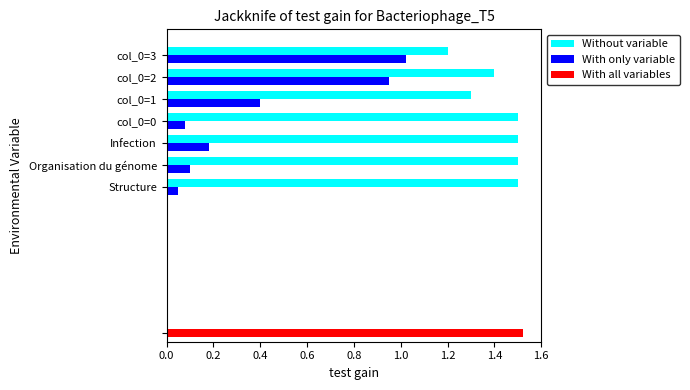

Is the value of With only variable at Organisation du génome greater than the value of Without variable at col_0=1?

No